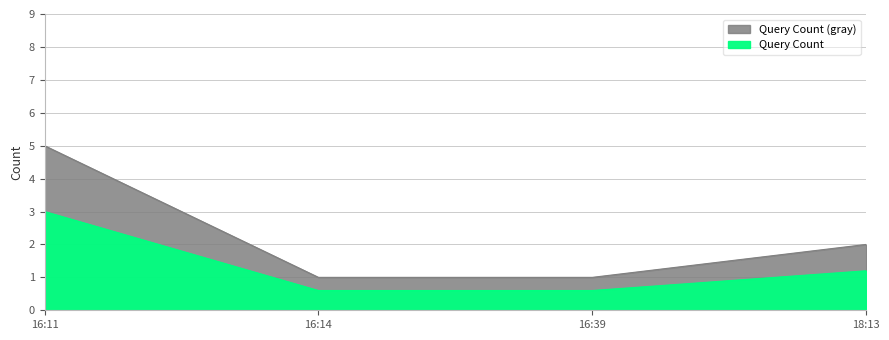

How many categories are shown in the chart?

4